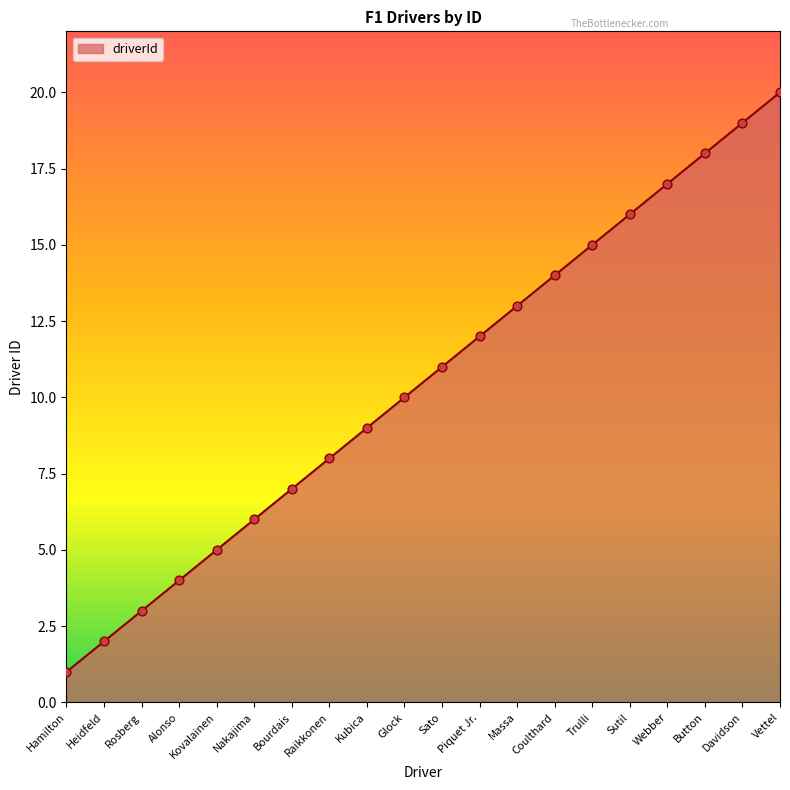

Which has a higher value, Kovalainen or Button?

Button